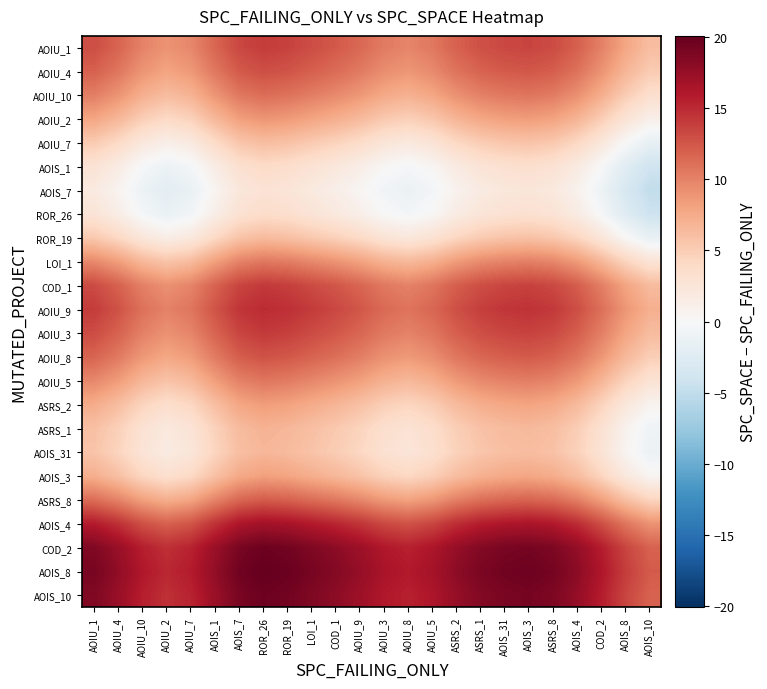

How many series are shown in this chart?

24